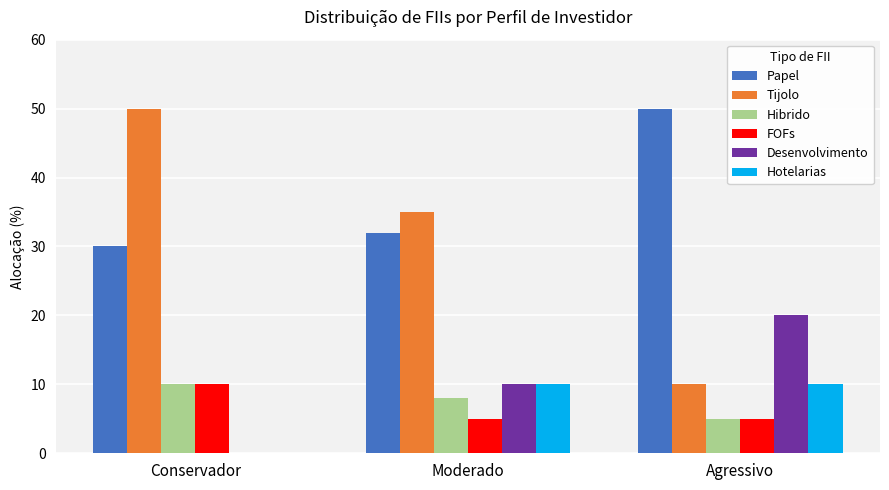

What is the sum of all Hibrido values?

23